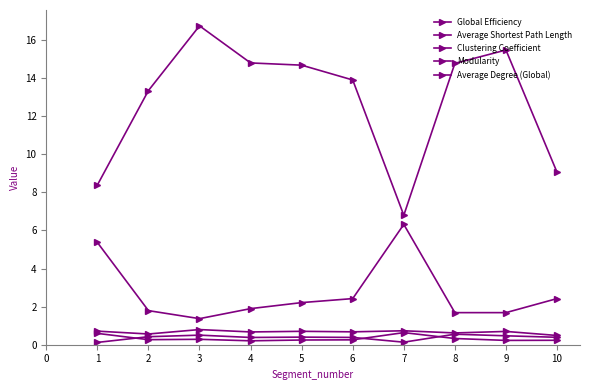

How many series are shown in this chart?

5